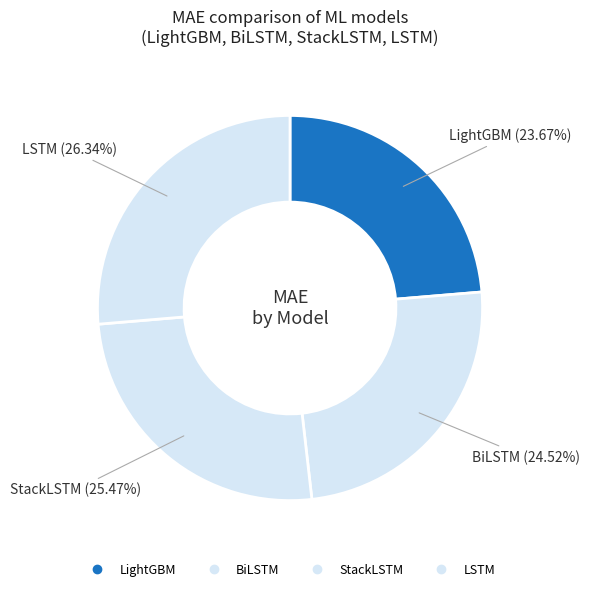

Count the number of slices in the pie.

4